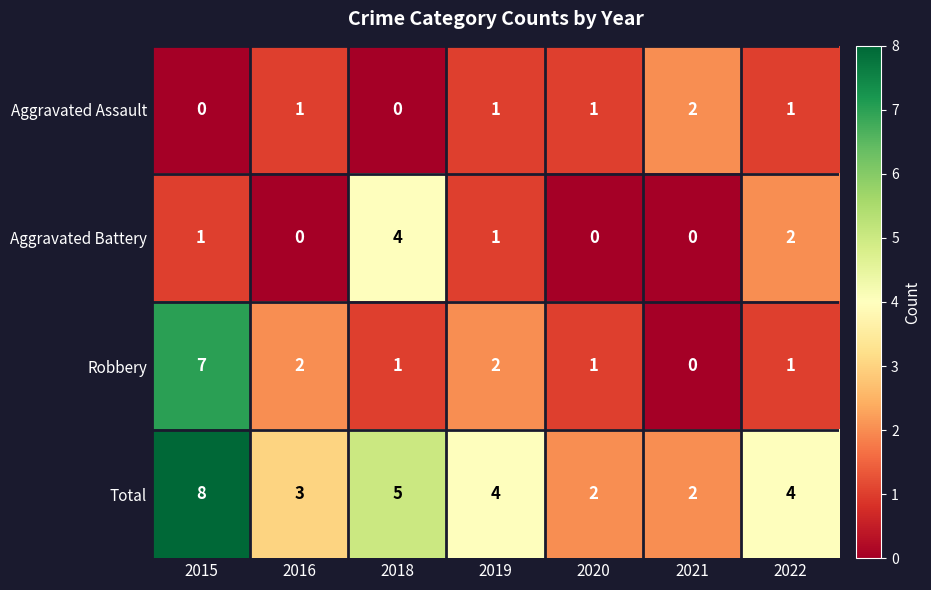

Rank the series by their maximum value, from lowest to highest.

Aggravated Assault, Aggravated Battery, Robbery, Total